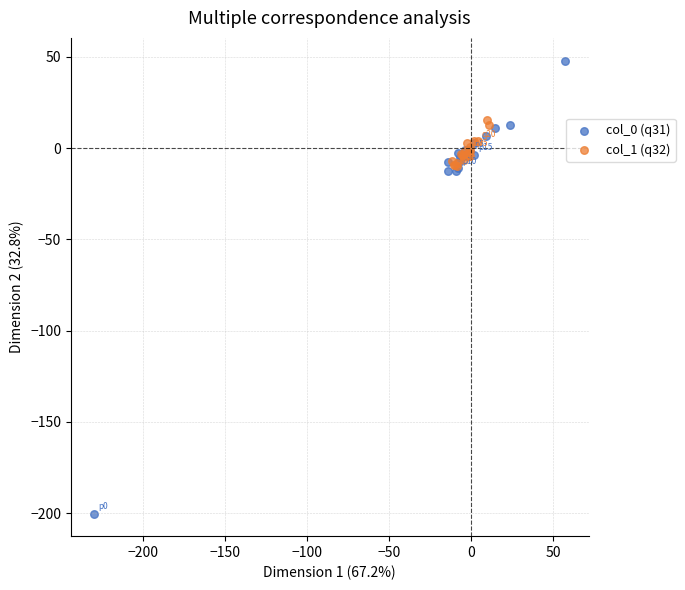

Which series has the largest Y range (max minus min)?

col_0 (q31)